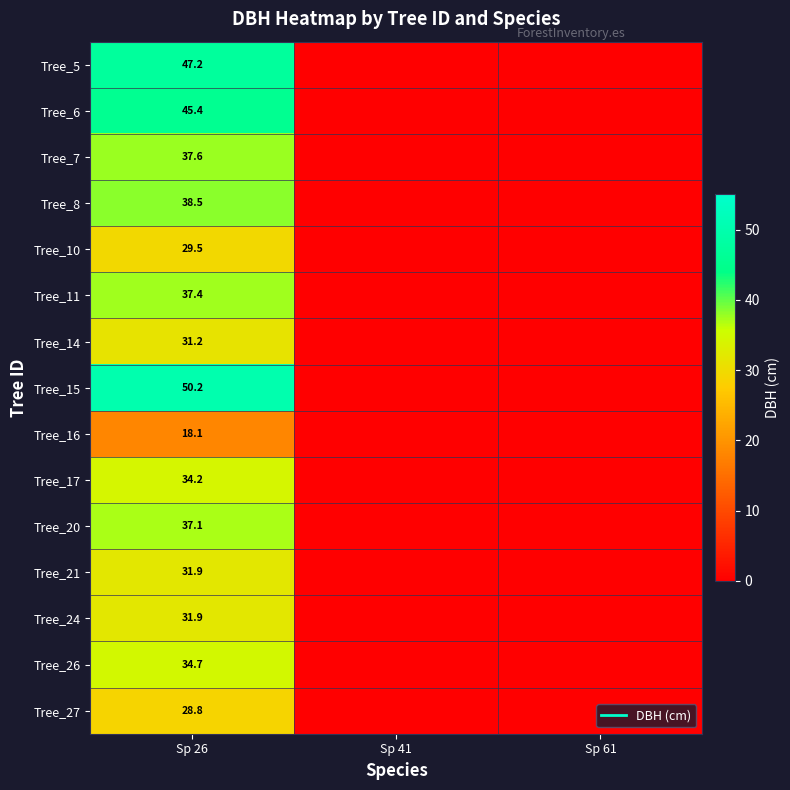

Which category has the lowest value across all series?

Sp 41